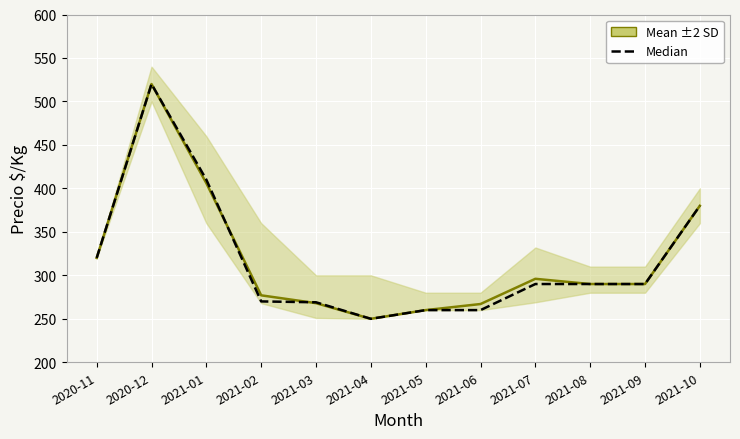

How many data points does each series have?

12